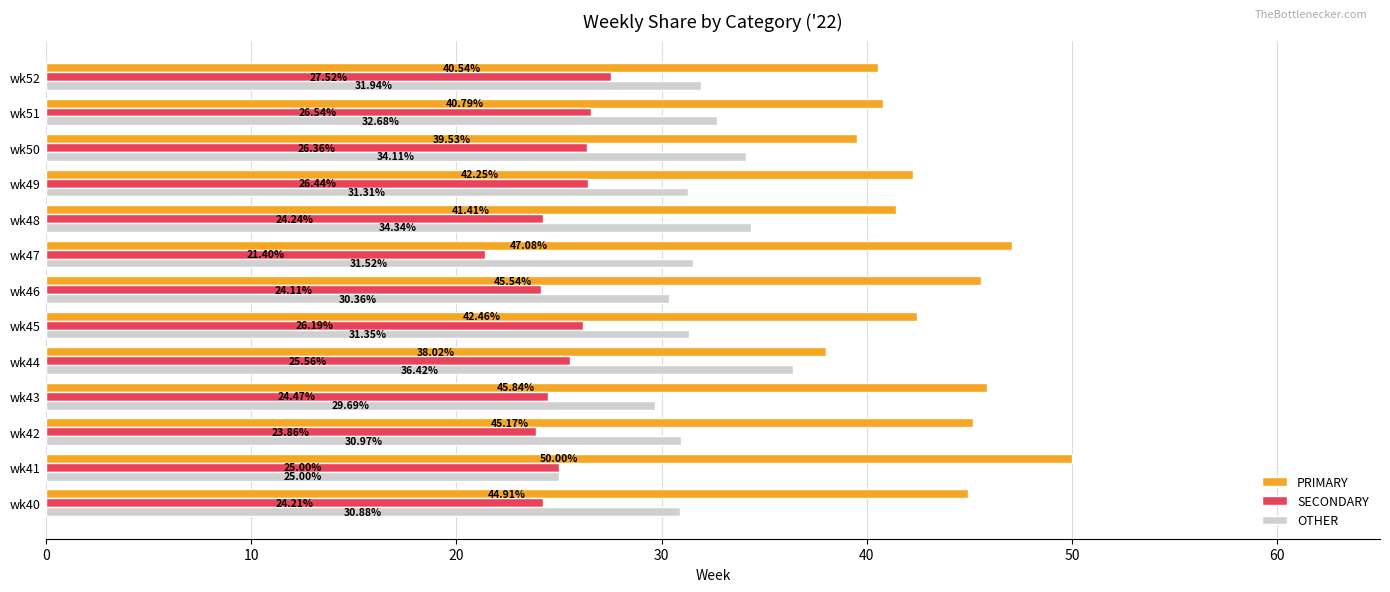

What is the sum of all SECONDARY values?

325.9